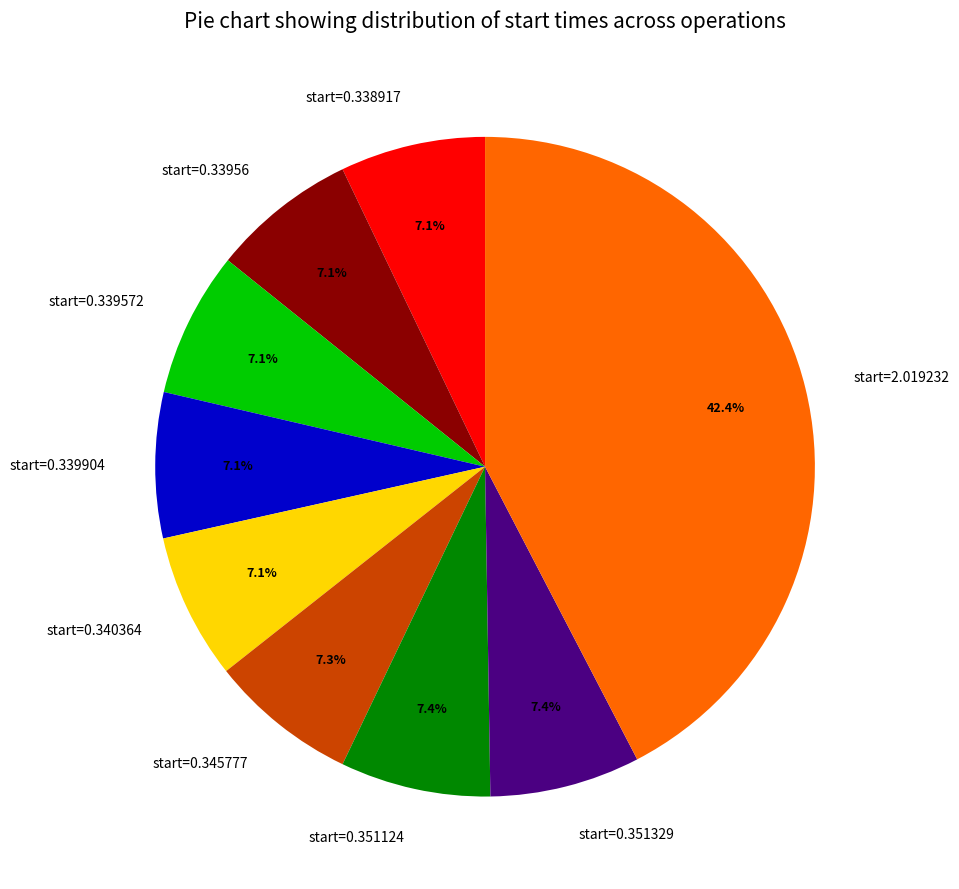

Does start=0.345777 account for over 50% of the chart?

No